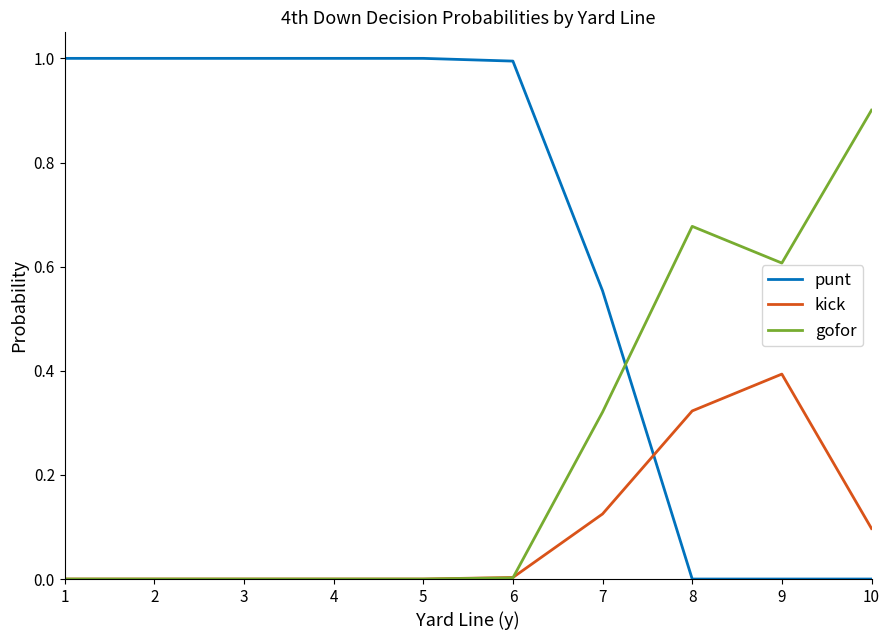

Does the chart have visible grid lines?

No